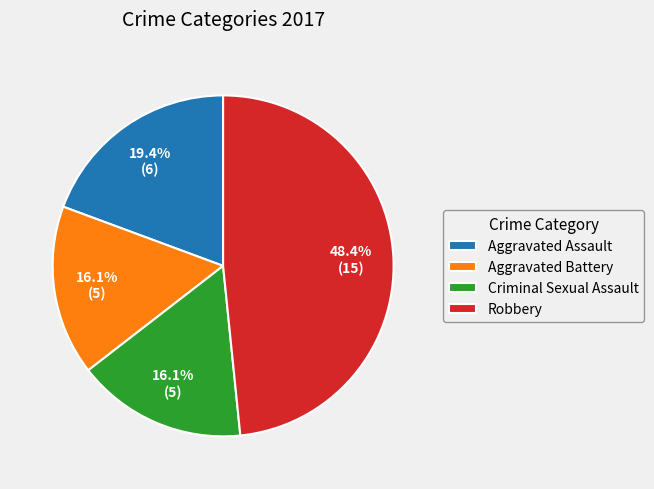

What percentage do Criminal Sexual Assault and Aggravated Assault together represent?

35.5%